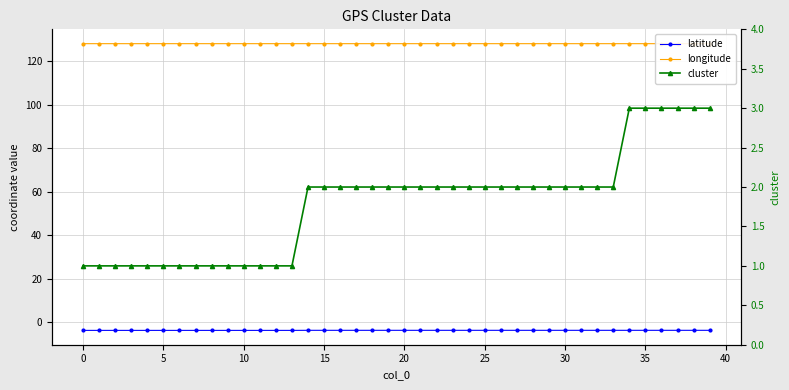

Which series has the largest total across all categories?

longitude